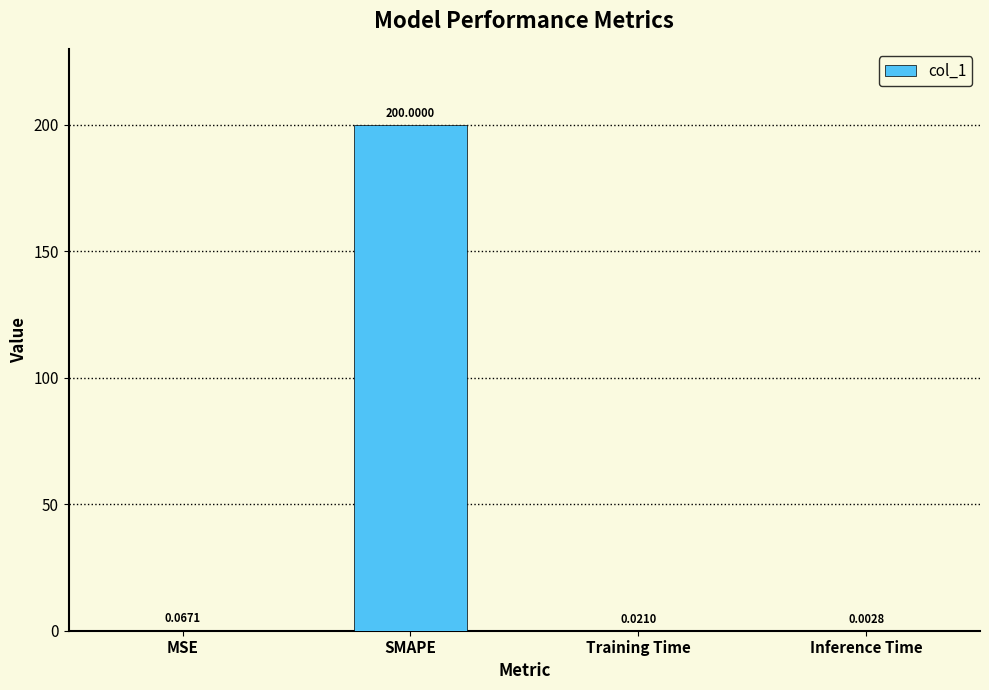

At which label is the value closest to 100?

MSE